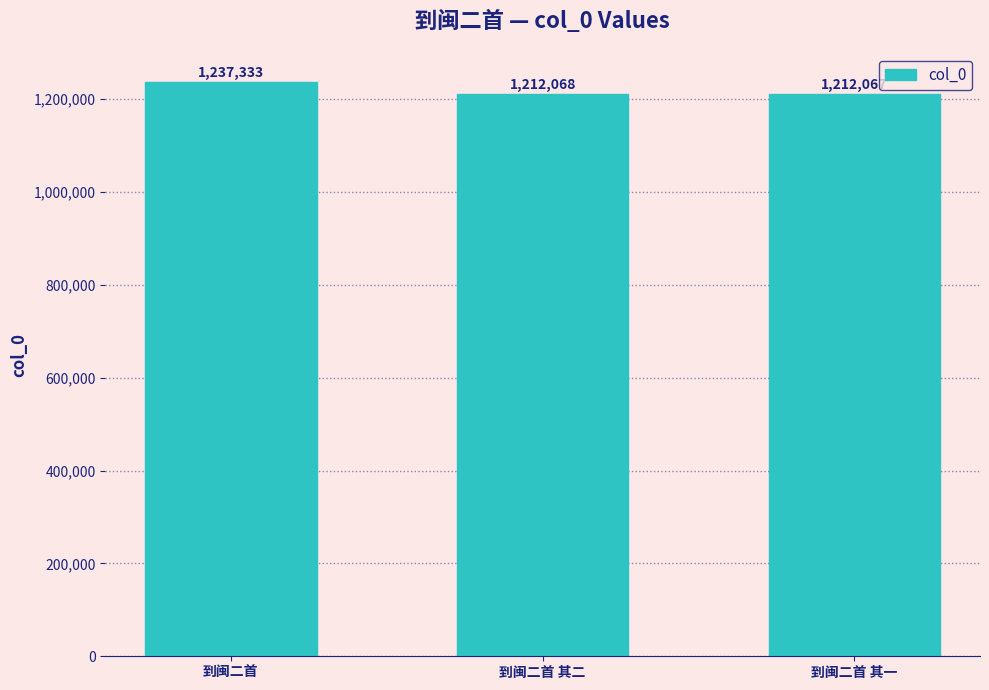

Does the chart contain any negative values?

No